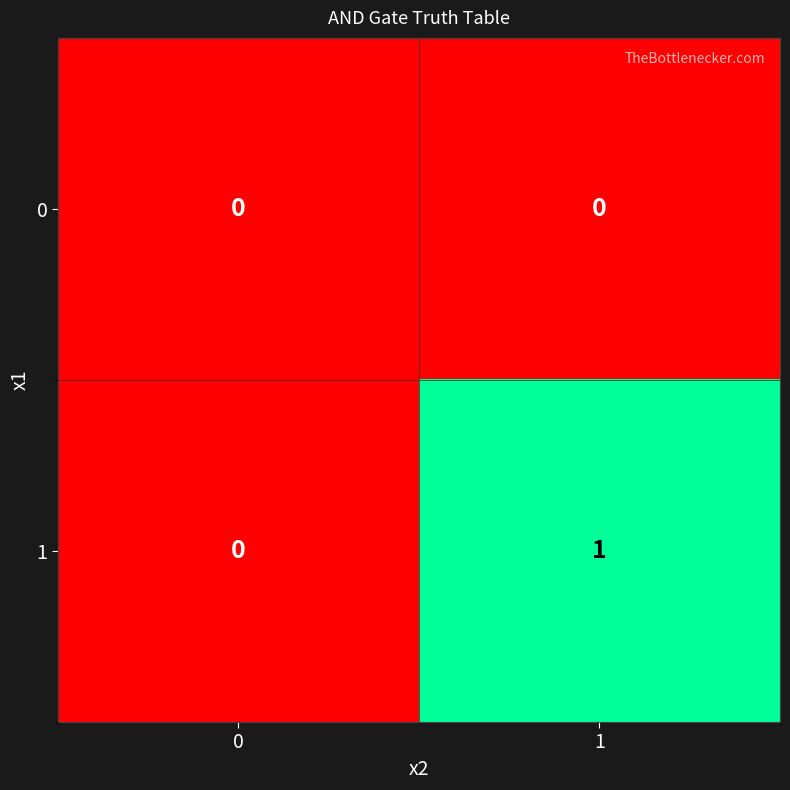

Which series has the largest range (max minus min)?

1